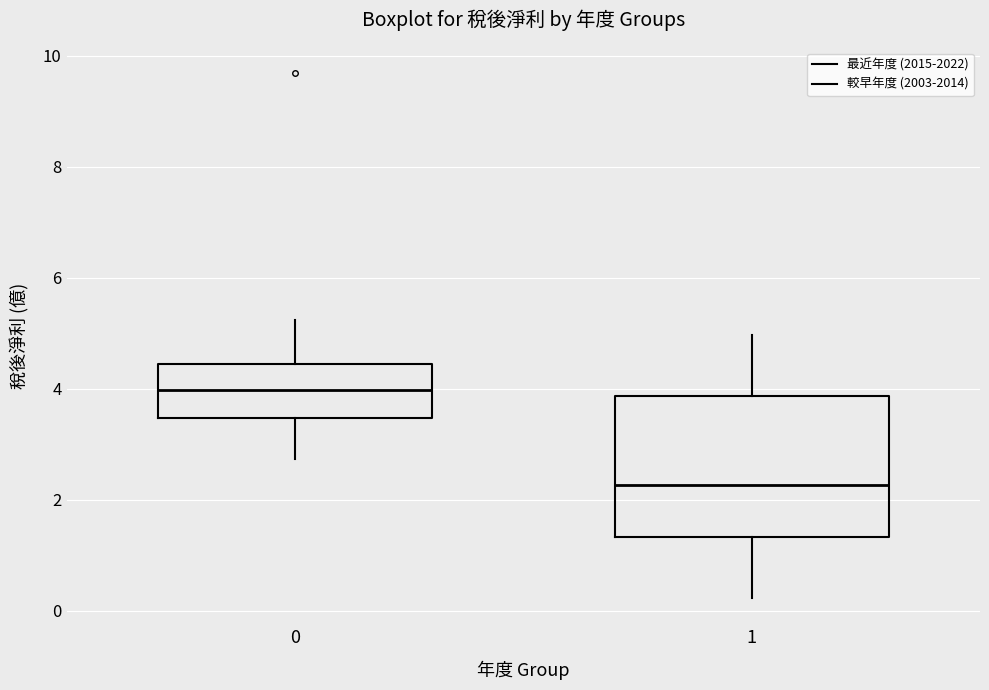

Which box is the tallest, from its lower edge to its upper edge?

1